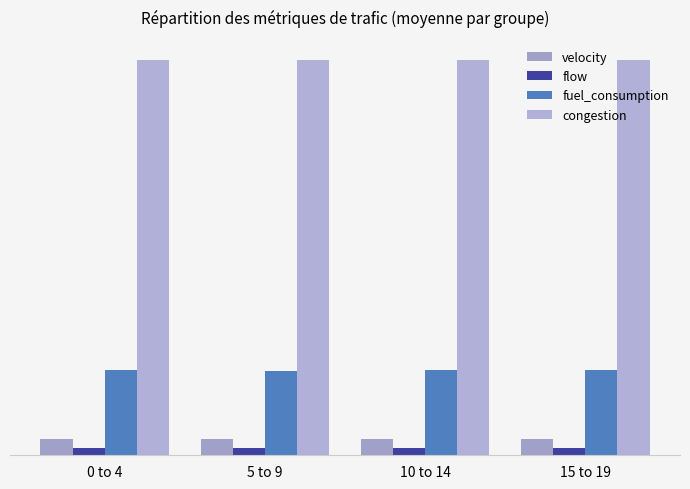

What is the sum of the congestion values at 5 to 9 and 10 to 14?

42.0